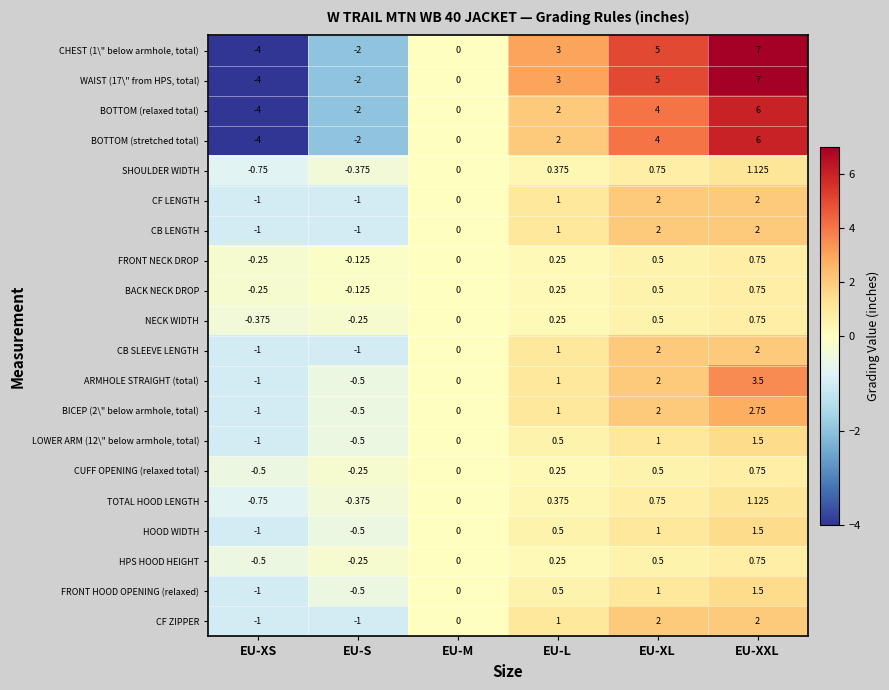

Where is LOWER ARM (12\" below armhole, total) nearest to the value 0?

EU-M